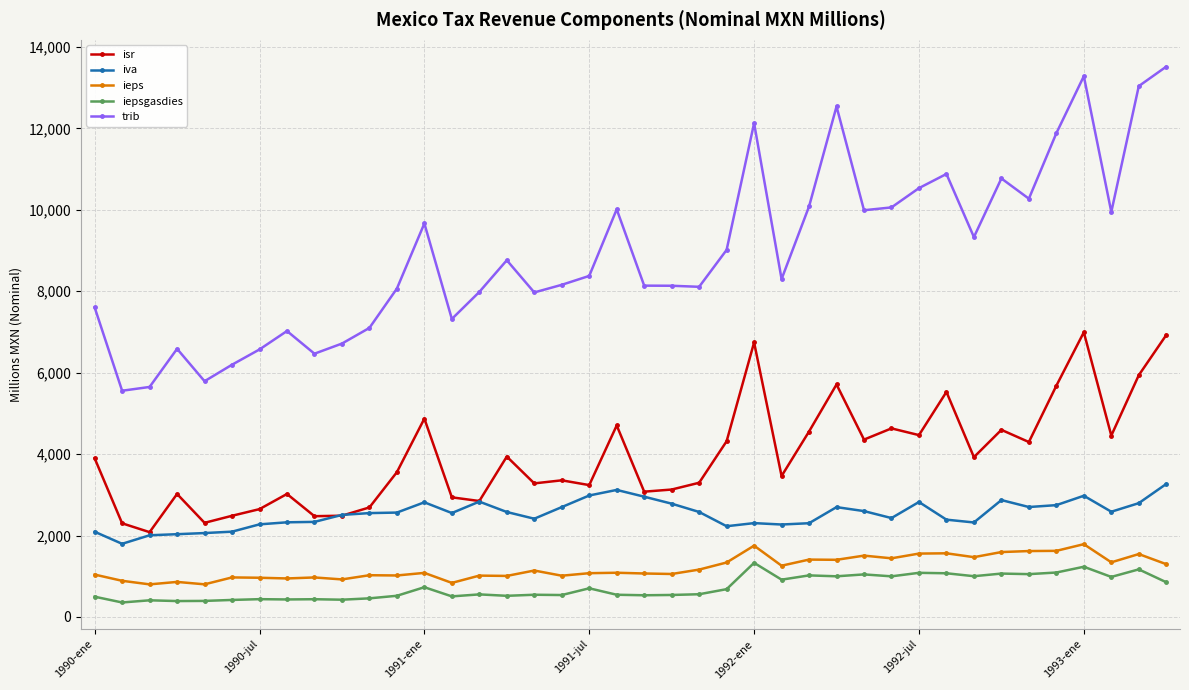

True or false: isr has more than 0 points higher than both neighbors.

True